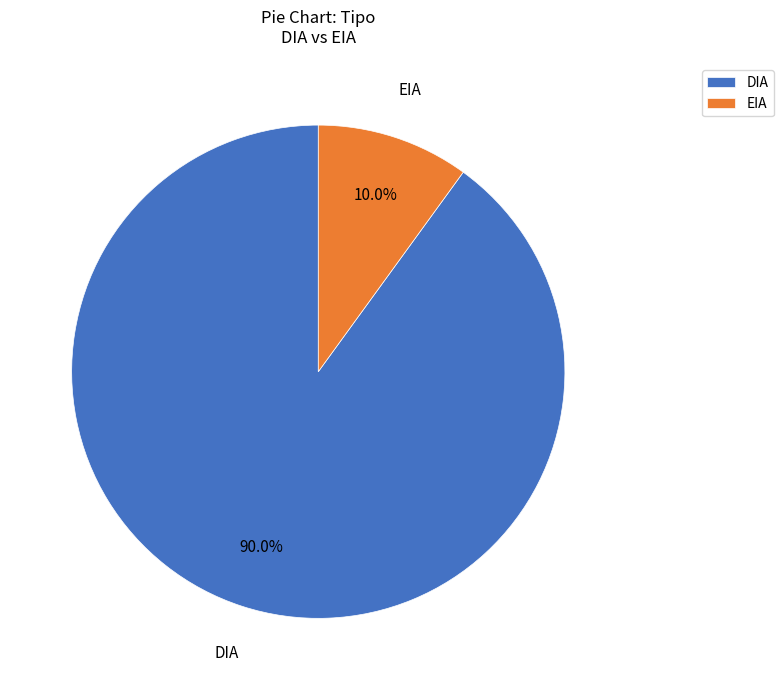

Is there a majority slice in this chart?

Yes